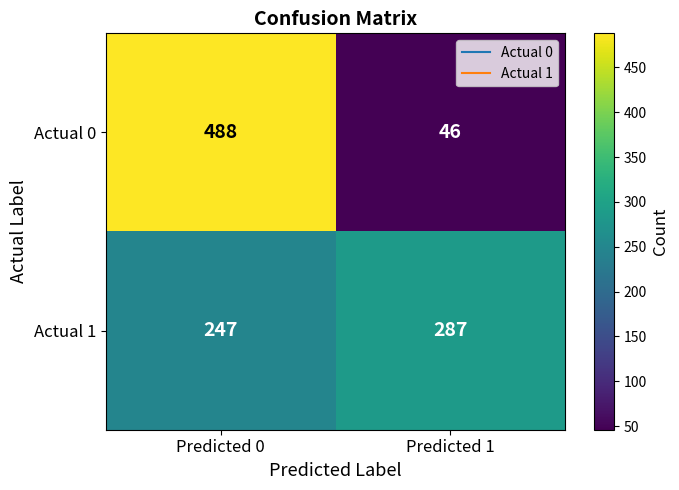

What is the sum of all Actual 1 values?

534